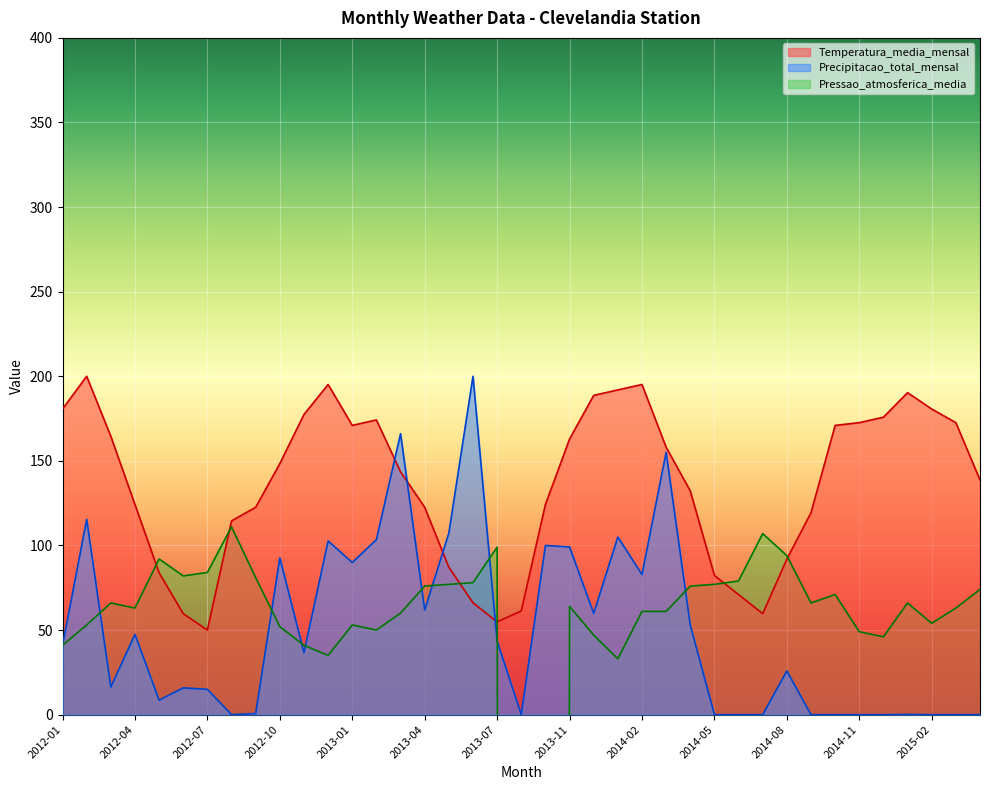

True or false: Precipitacao_total_mensal has a value of 102.7 at 2012-12.

True